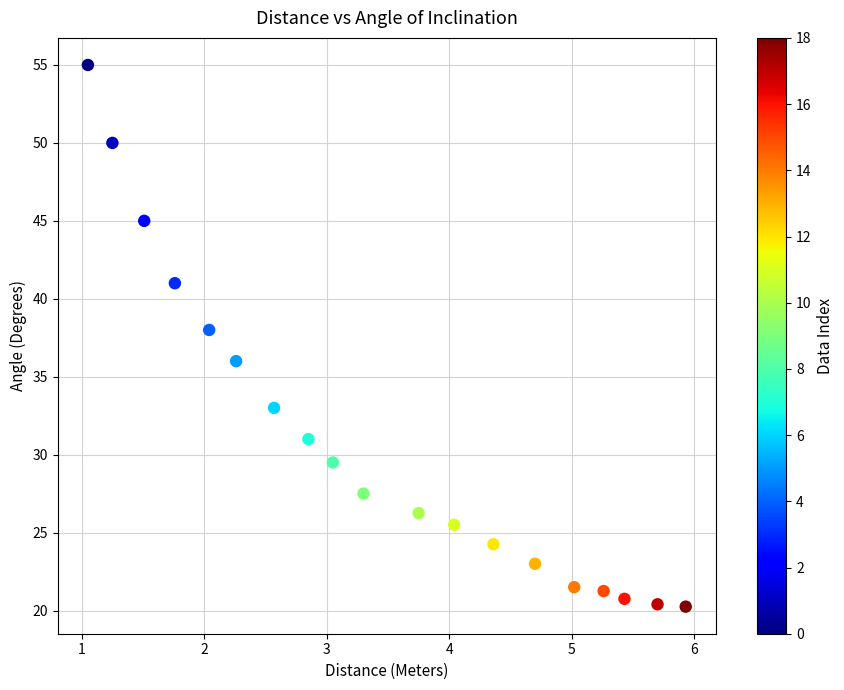

What is the range of X values (max minus min)?

4.9